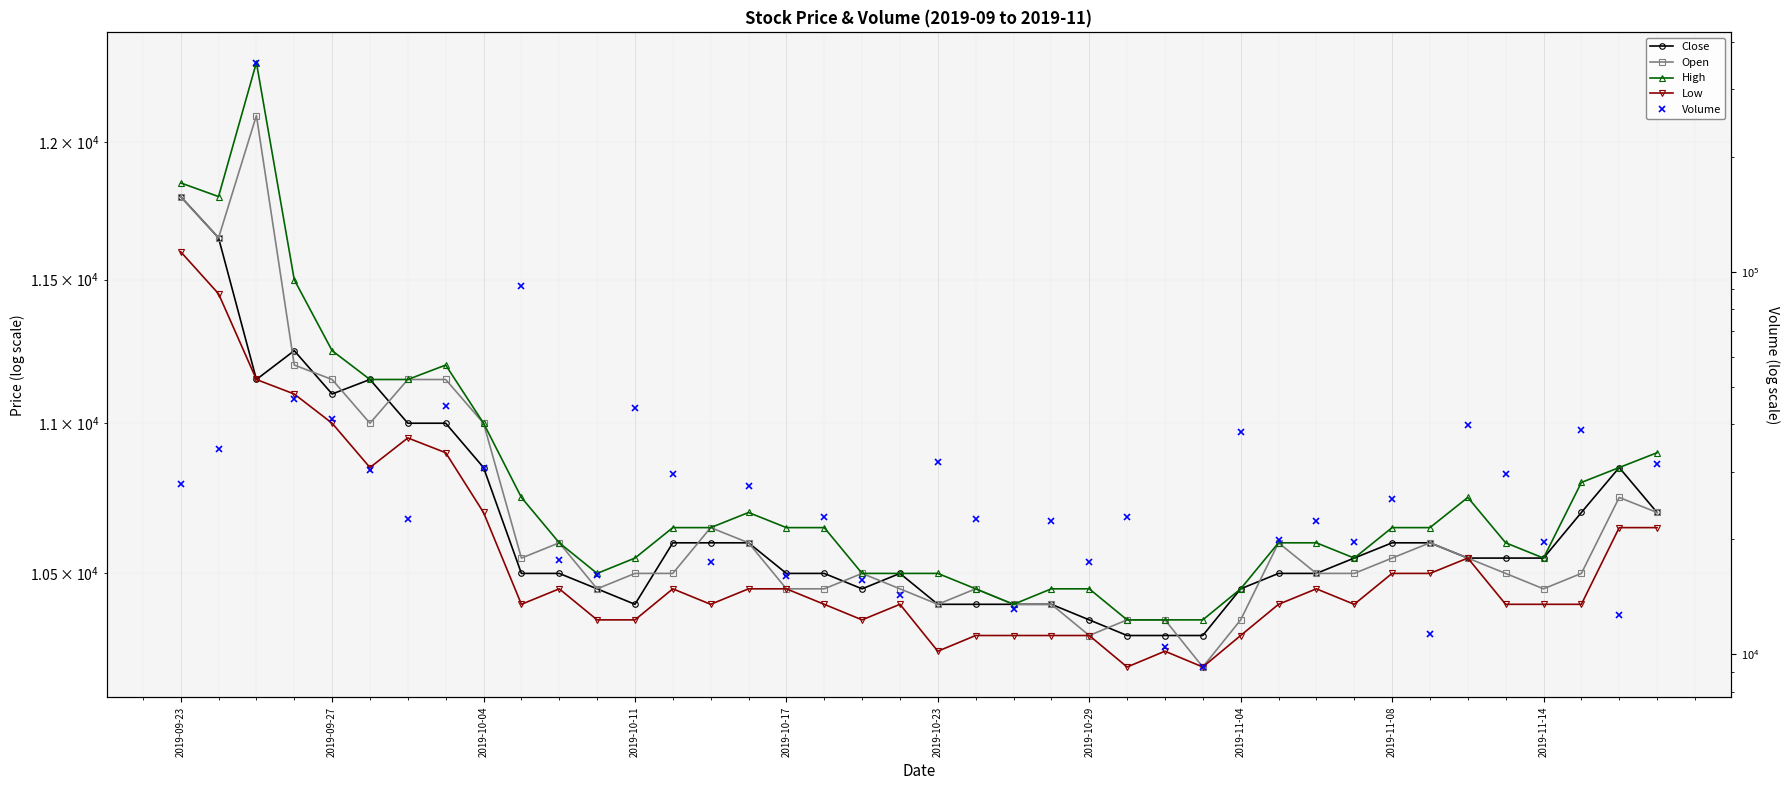

Reading right to left, extract all data points from this chart.

Close: 10700	10850	10700	10550	10550	10550	10600	10600	10550	10500	10500	10450	10300	10300	10300	10350	10400	10400	10400	10400	10500	10450	10500	10500	10600	10600	10600	10400	10450	10500	10500	10850	11000	11000	11150	11100	11250	11150	11650	11800
Open: 10700	10750	10500	10450	10500	10550	10600	10550	10500	10500	10600	10350	10200	10350	10350	10300	10400	10400	10450	10400	10450	10500	10450	10450	10600	10650	10500	10500	10450	10600	10550	11000	11150	11150	11000	11150	11200	12100	11650	11800
High: 10900	10850	10800	10550	10600	10750	10650	10650	10550	10600	10600	10450	10350	10350	10350	10450	10450	10400	10450	10500	10500	10500	10650	10650	10700	10650	10650	10550	10500	10600	10750	11000	11200	11150	11150	11250	11500	12300	11800	11850
Low: 10650	10650	10400	10400	10400	10550	10500	10500	10400	10450	10400	10300	10200	10250	10200	10300	10300	10300	10300	10250	10400	10350	10400	10450	10450	10400	10450	10350	10350	10450	10400	10700	10900	10950	10850	11000	11100	11150	11450	11600
Volume: 31400	12645	38721	19717	29645	39910	11333	25507	19719	22367	19925	38215	9275	10463	22842	17486	22352	13164	22580	31861	14311	15631	22838	16020	27636	17475	29613	44022	16172	17684	92015	30665	44532	22643	30269	41321	46590	352359	34372	27895